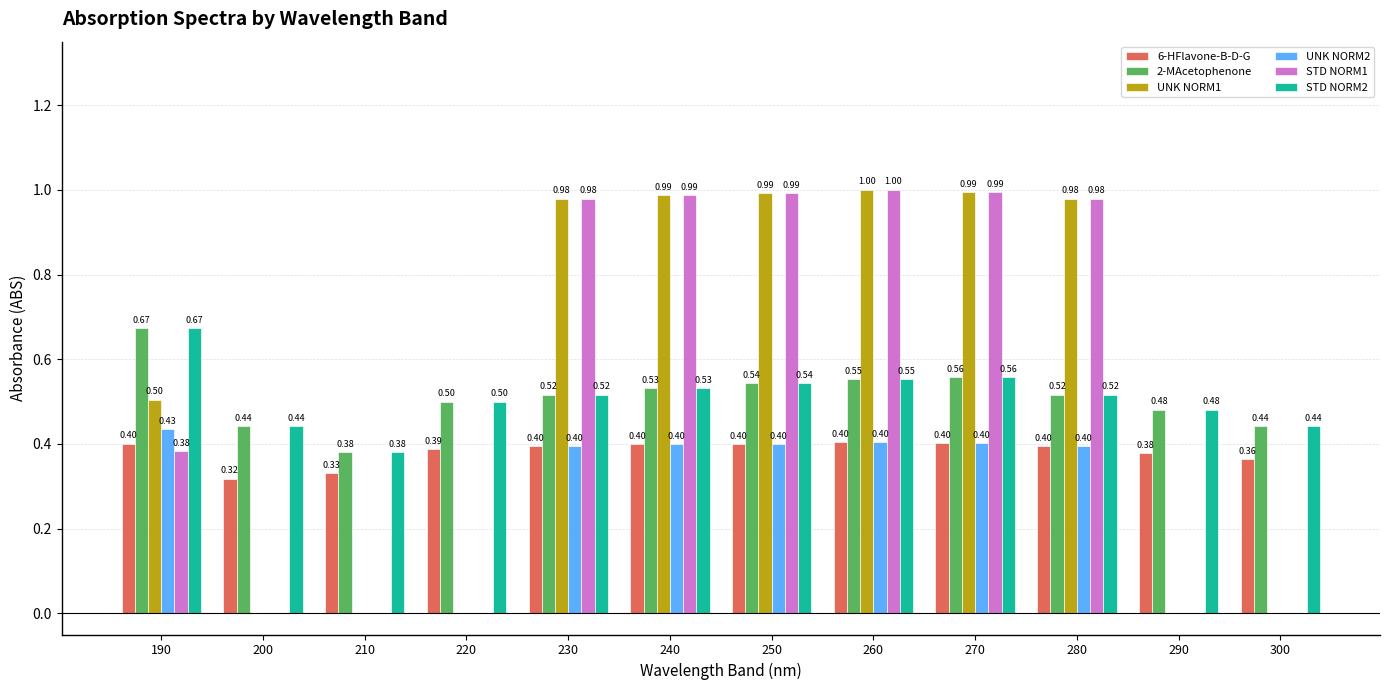

What are all the series names shown in the legend?

6-HFlavone-B-D-G, 2-MAcetophenone, UNK NORM1, UNK NORM2, STD NORM1, STD NORM2